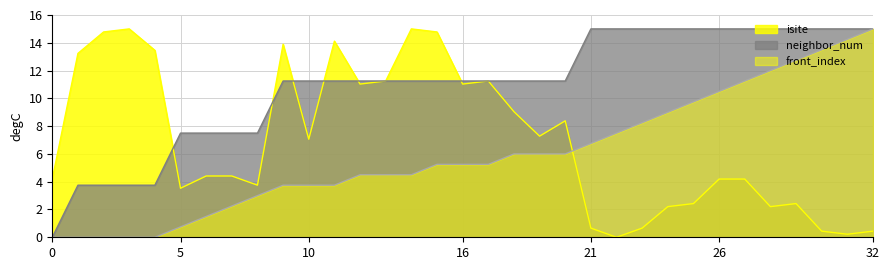

True or false: front_index and neighbor_num intersect in this chart.

False